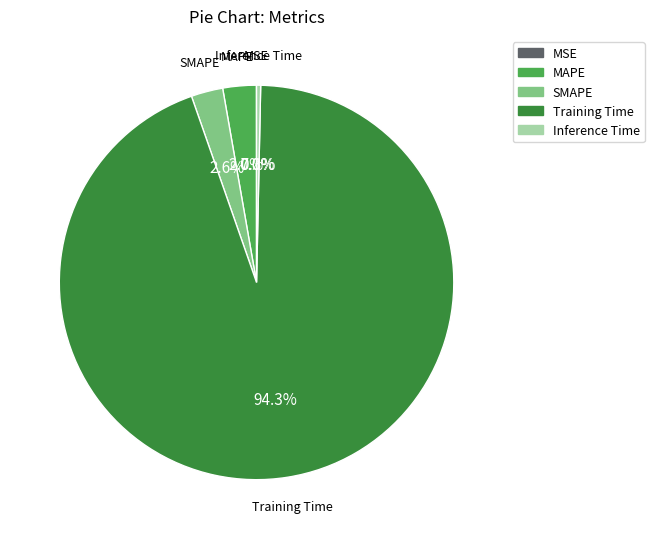

Which category has the biggest portion of the pie?

Training Time